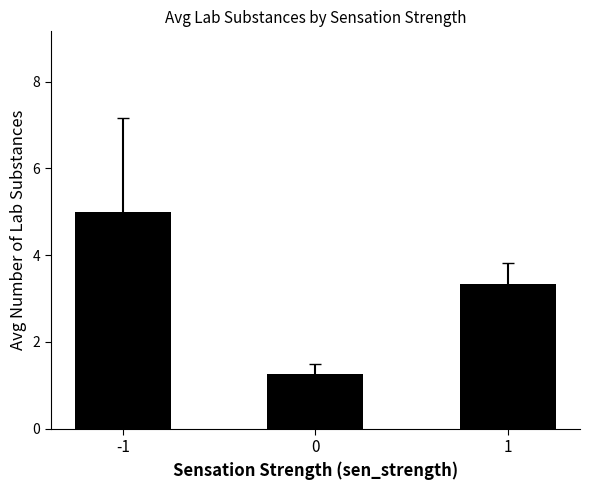

Which has a higher value, -1 or 1?

-1